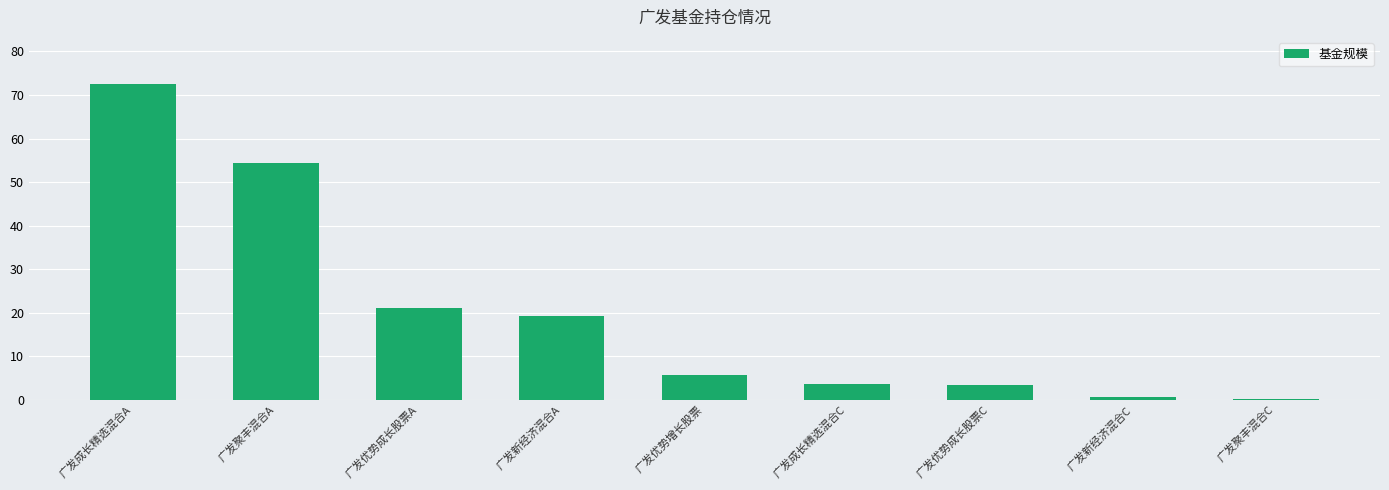

At which label does the data first exceed 5?

广发成长精选混合A